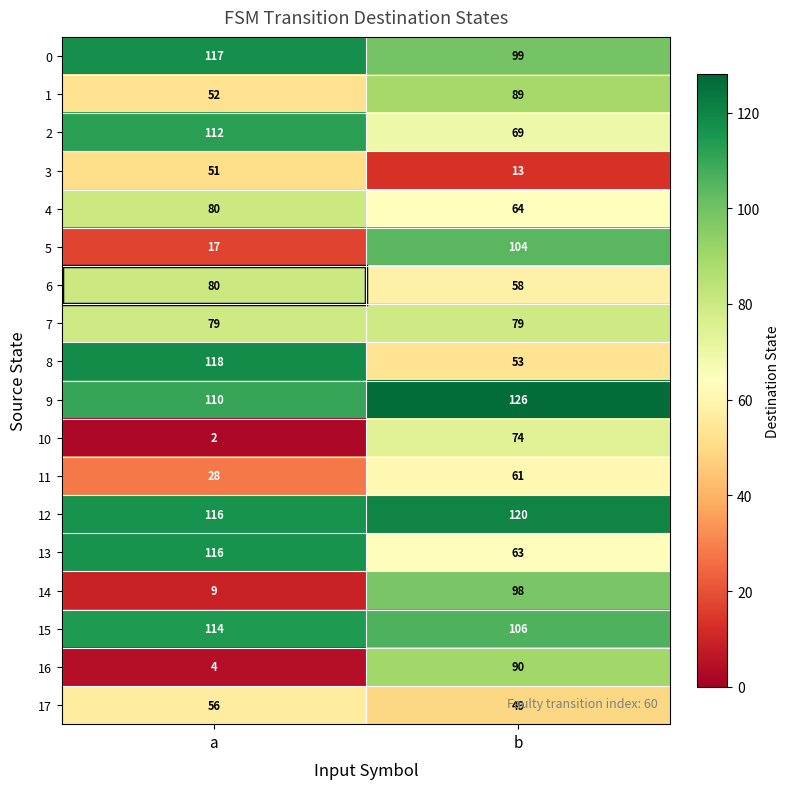

Which category has the highest value in the 14 series?

b